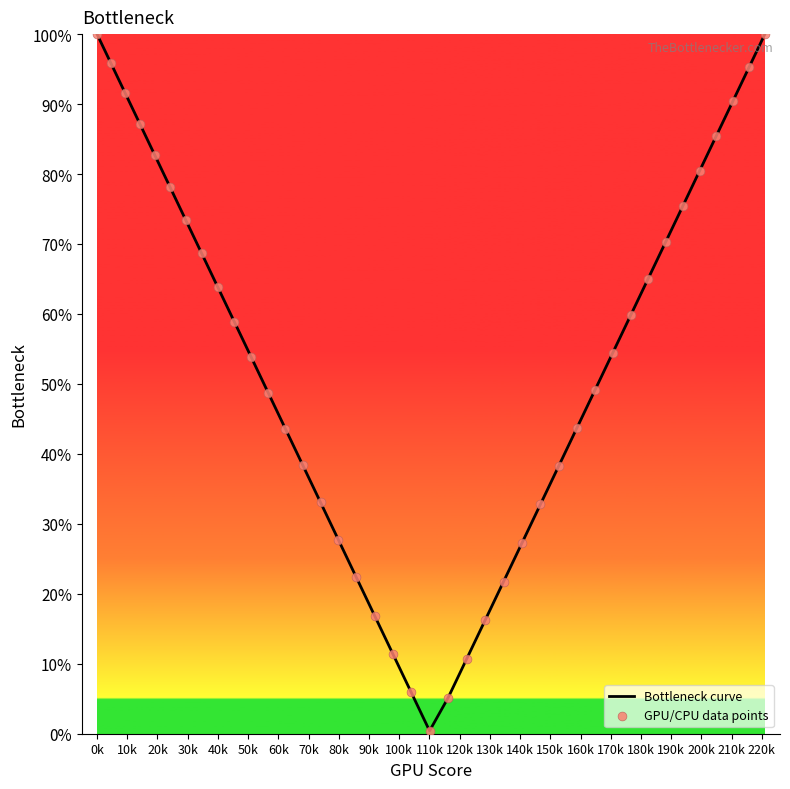

What is the greatest value displayed?

100.0